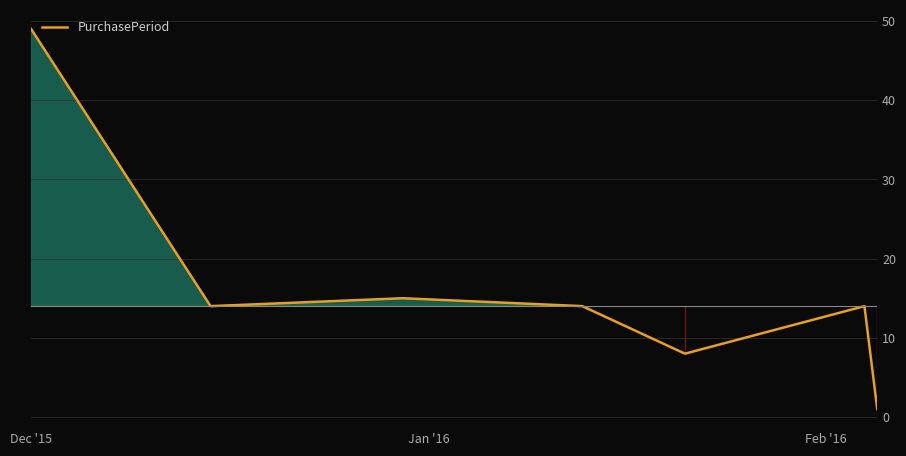

How many interior local peaks (higher than both neighbors) does the data have?

2